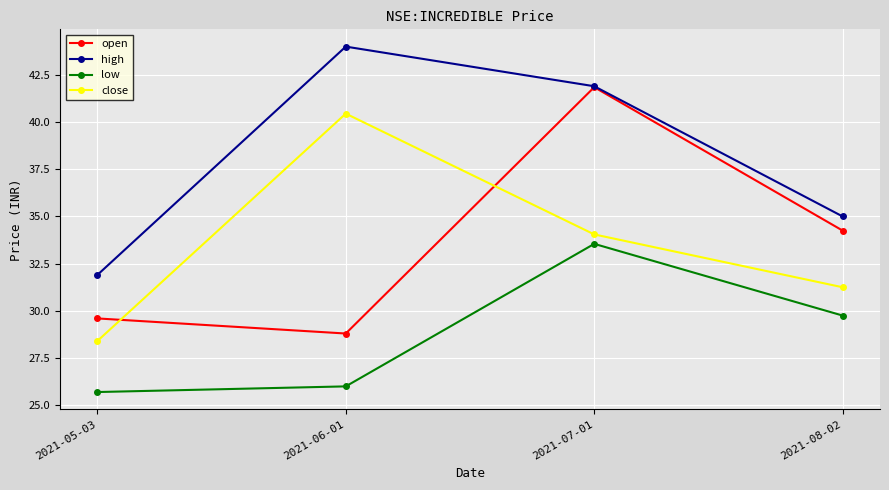

Is it true that close equals 14.7 at 2021-05-03?

False